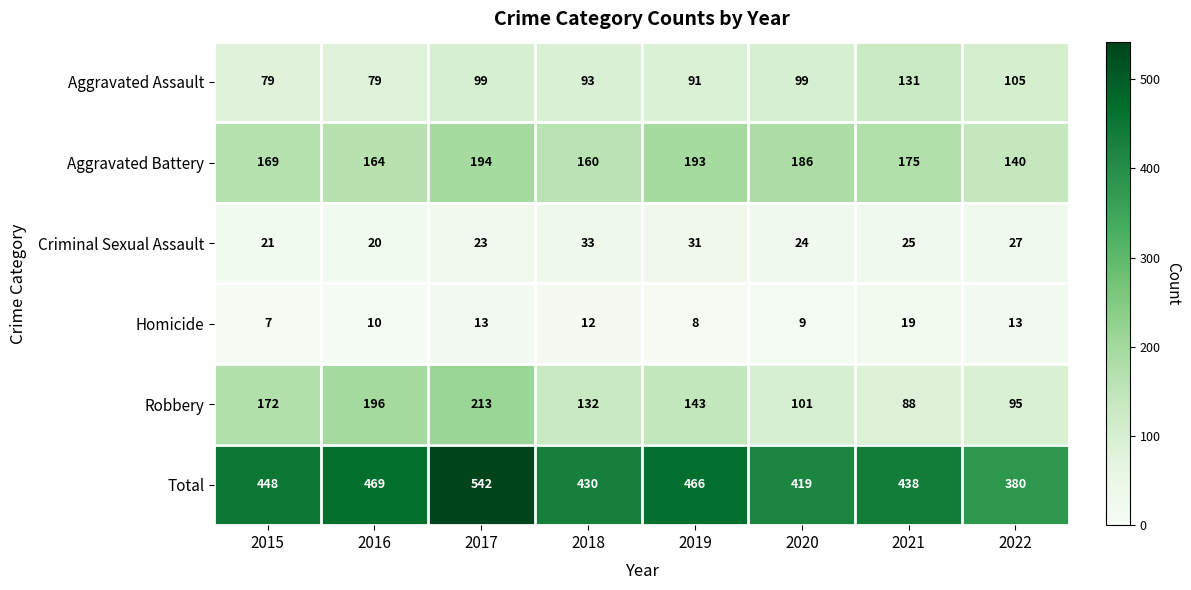

True or false: Aggravated Assault has a value of 125 at 2019.

False